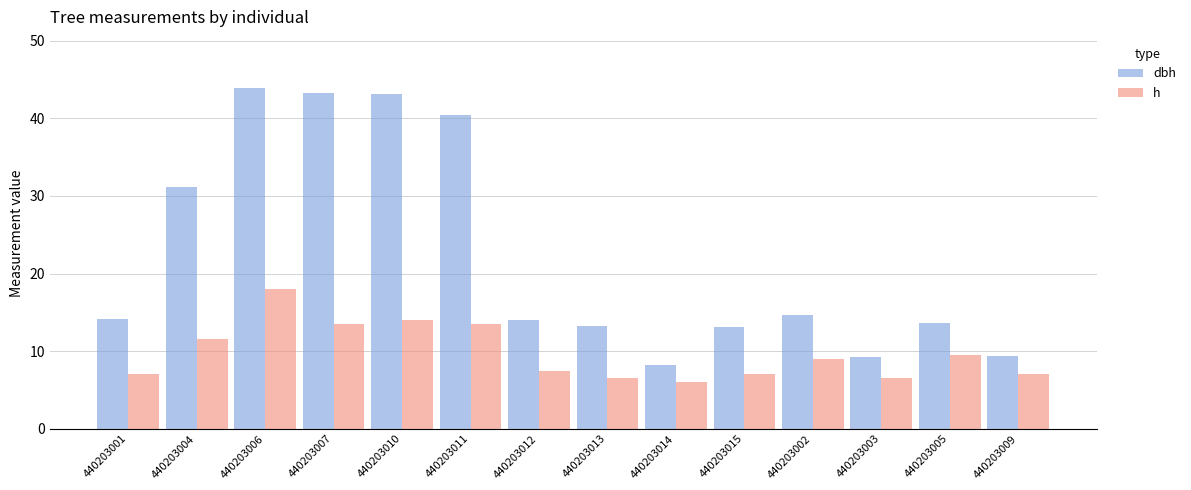

Is it true that dbh equals 2.8 at 440203005?

False